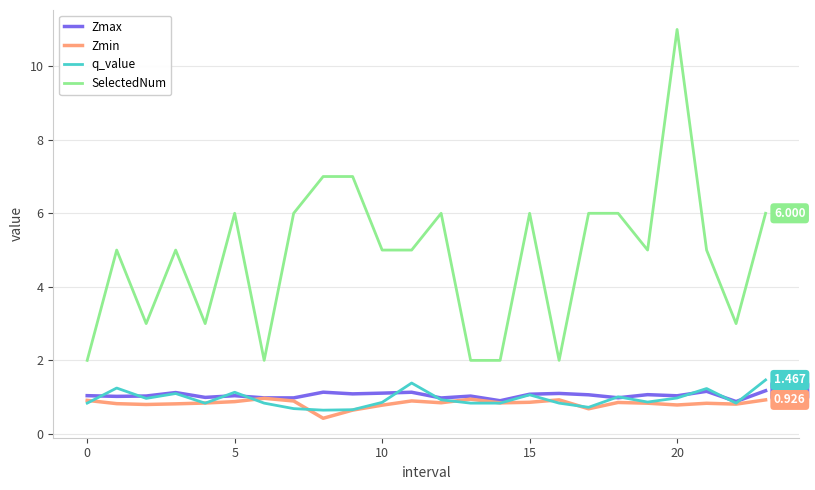

Which series has the largest range (max minus min)?

SelectedNum